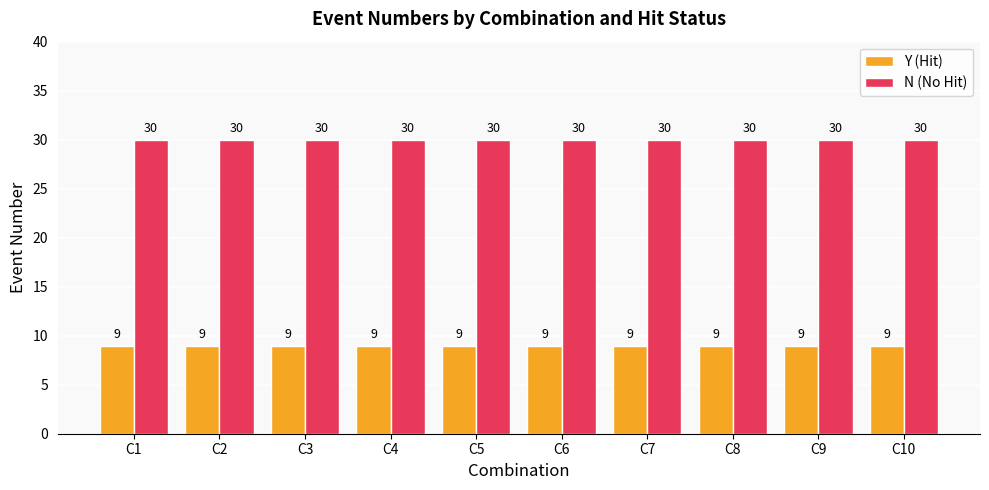

List the series in order of their overall mean, highest first.

N (No Hit), Y (Hit)